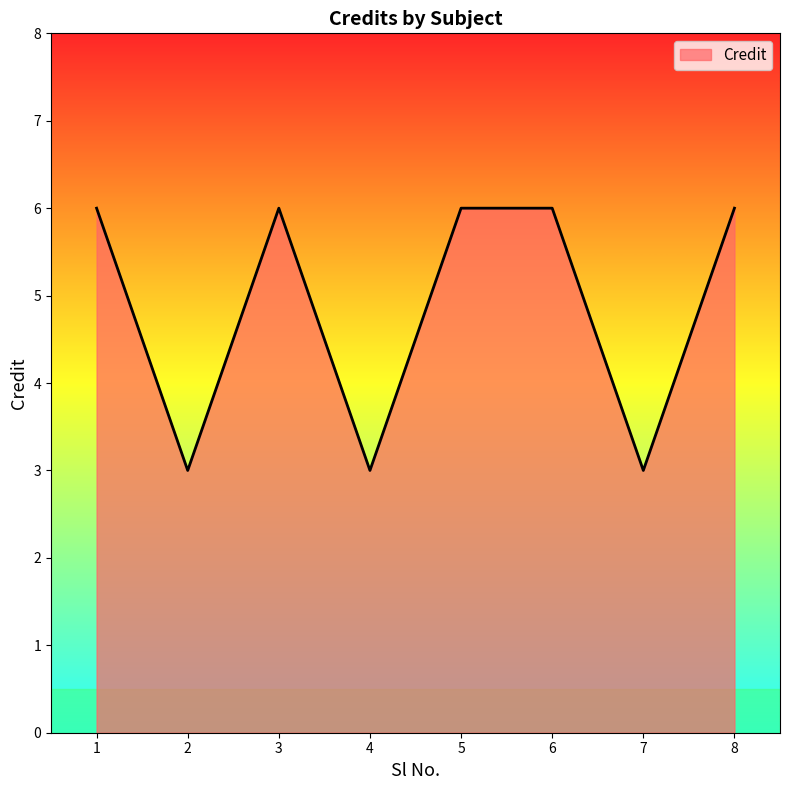

Read the value at 2.

3